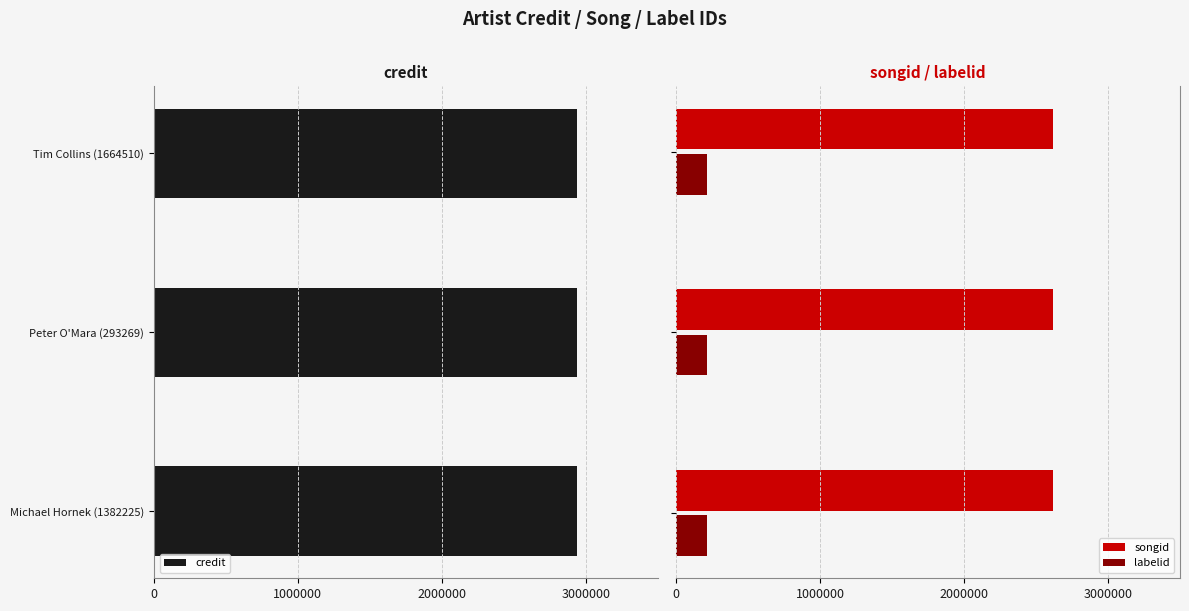

What is the maximum value for labelid?

213441